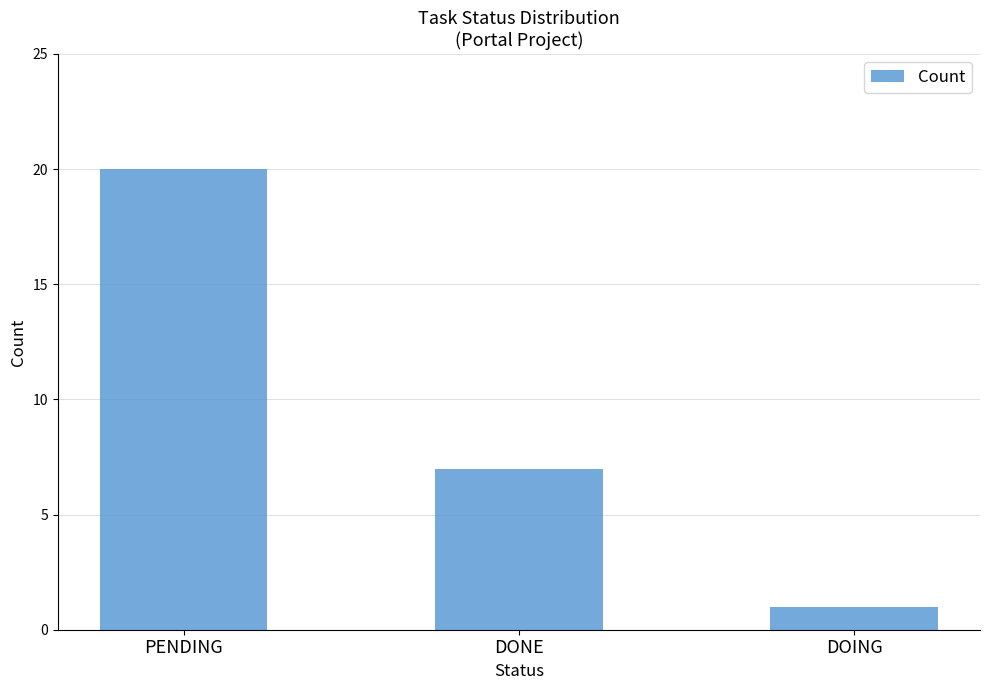

What is the change in value from PENDING to DONE?

-13